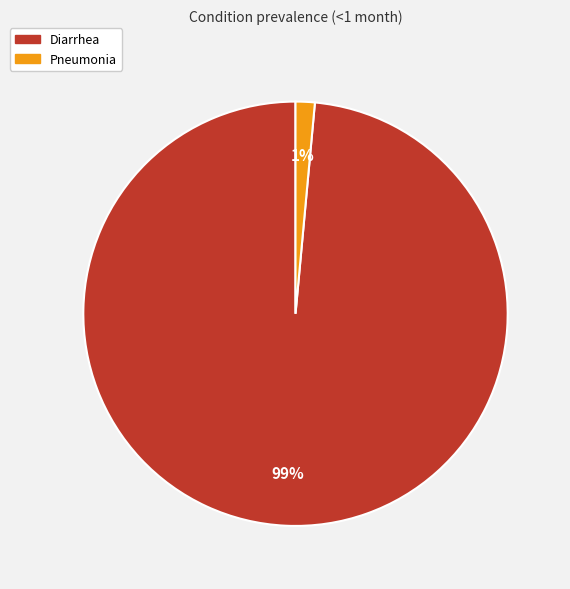

To the nearest percent, what percentage of the pie is Pneumonia?

1%